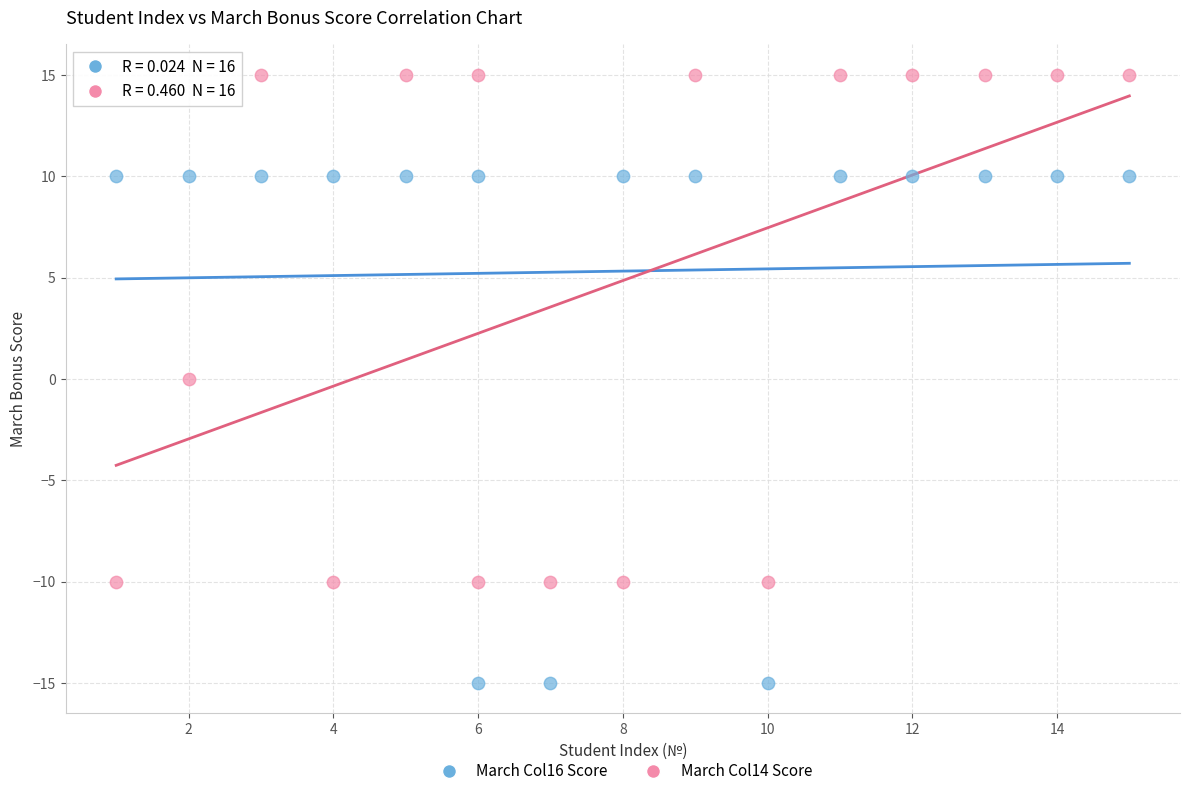

Which series reaches the maximum Y coordinate?

March Col14 Score